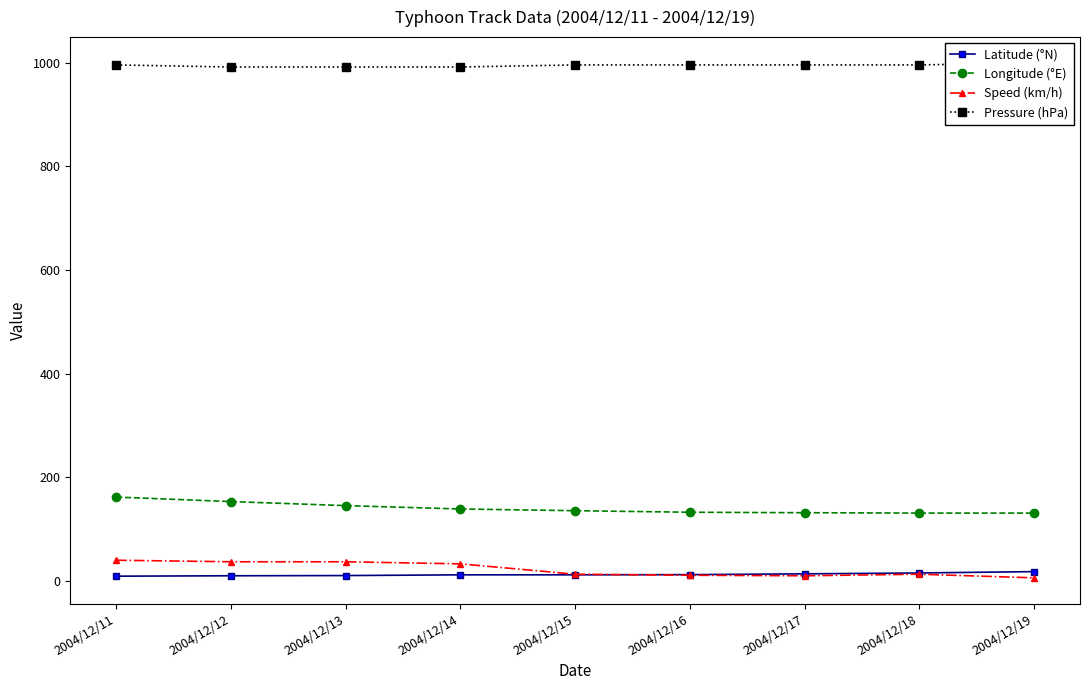

Which series has the largest range (max minus min)?

Speed (km/h)